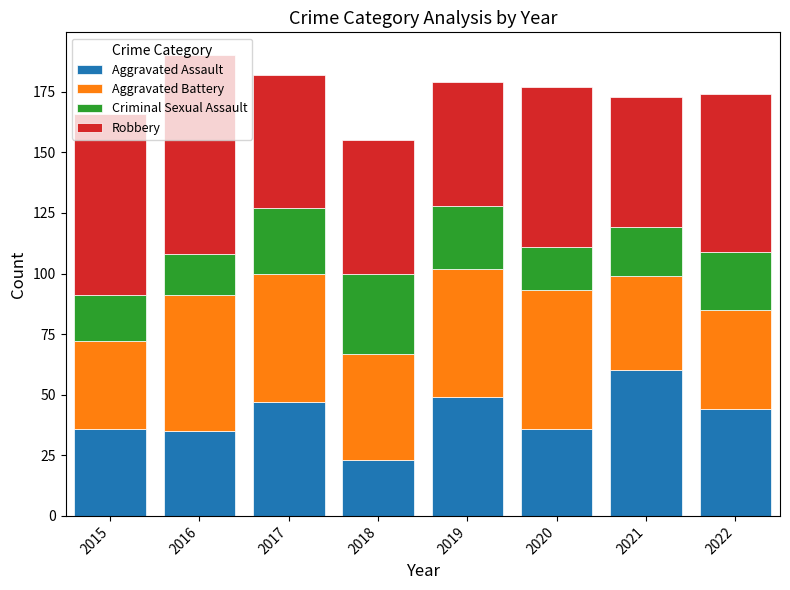

What is the lowest value of the Aggravated Assault series?

23